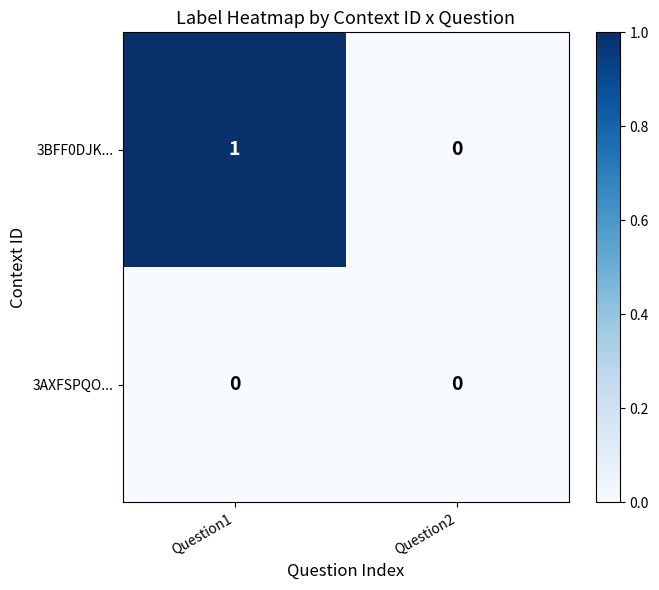

Between Question1 and Question2, which series saw the biggest shift?

3BFF0DJK...